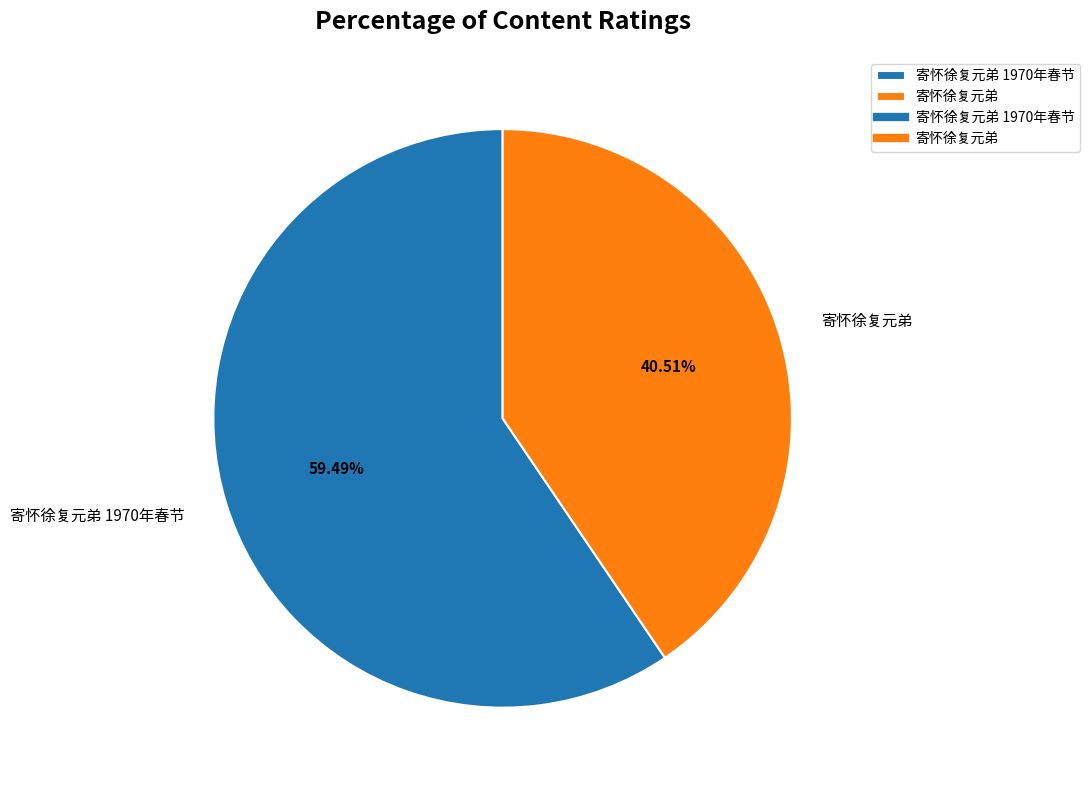

The 寄怀徐复元弟 slice represents 41% of the pie. True or false?

True